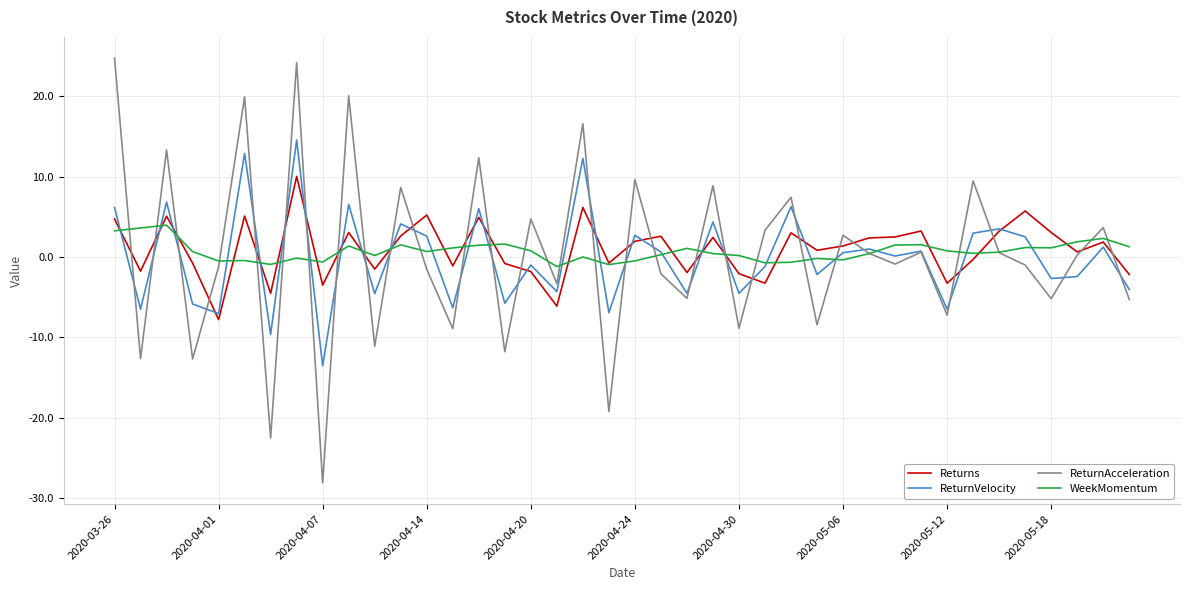

Which series has the widest spread of values?

ReturnAcceleration